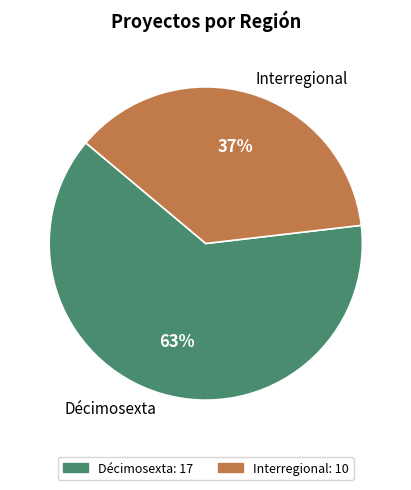

The Décimosexta slice represents 63% of the pie. True or false?

True